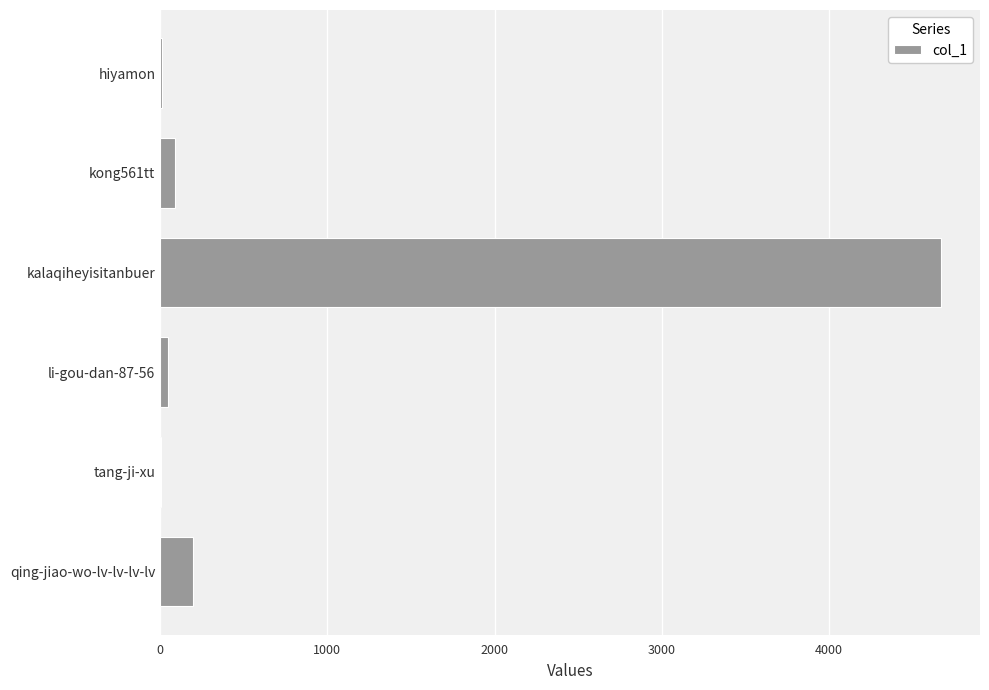

Which category has the highest value across all series?

kalaqiheyisitanbuer